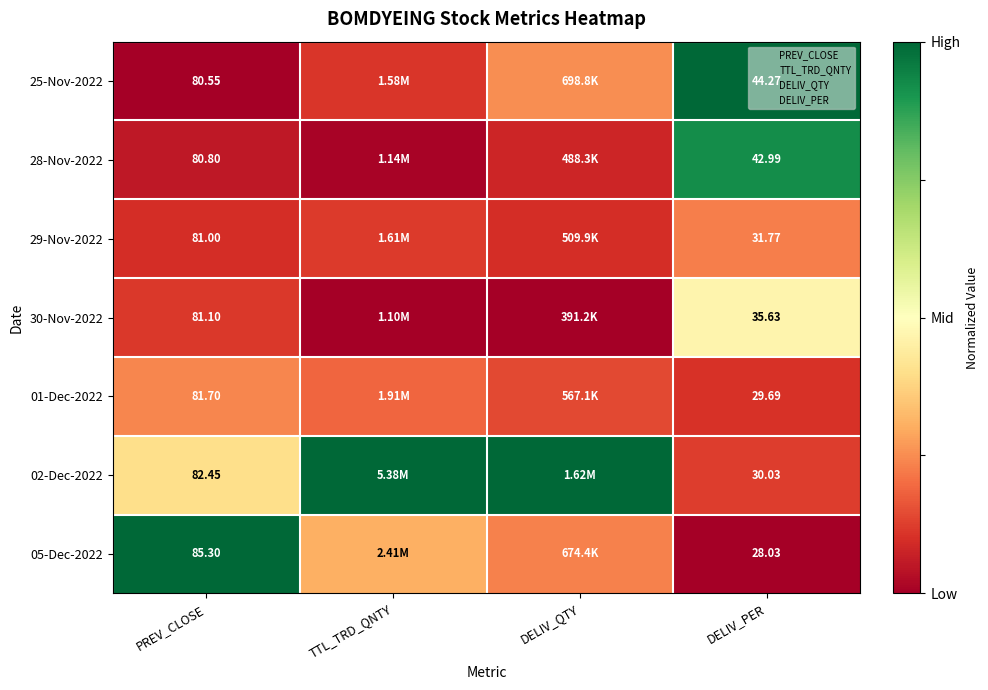

At which label is 01-Dec-2022 closest to 0?

DELIV_PER